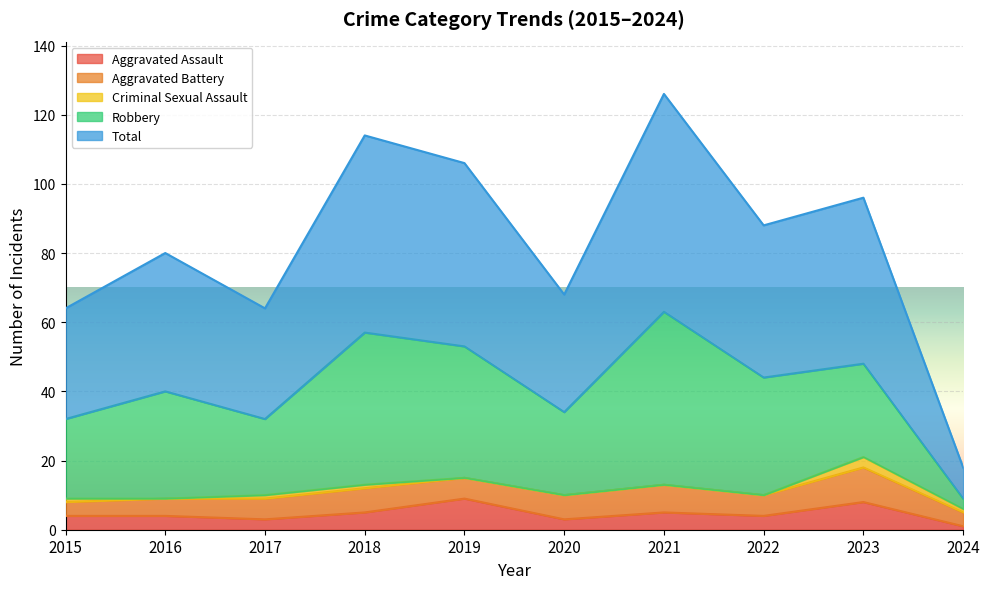

Which series has the widest spread of values?

Total